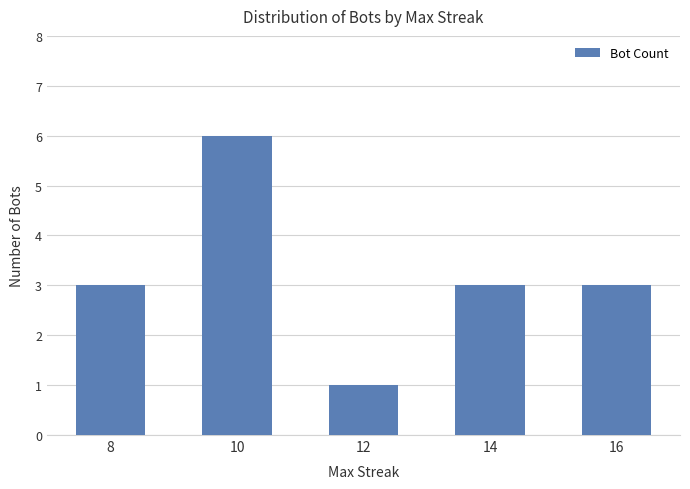

What is the value of the 3rd bar from the left?

1